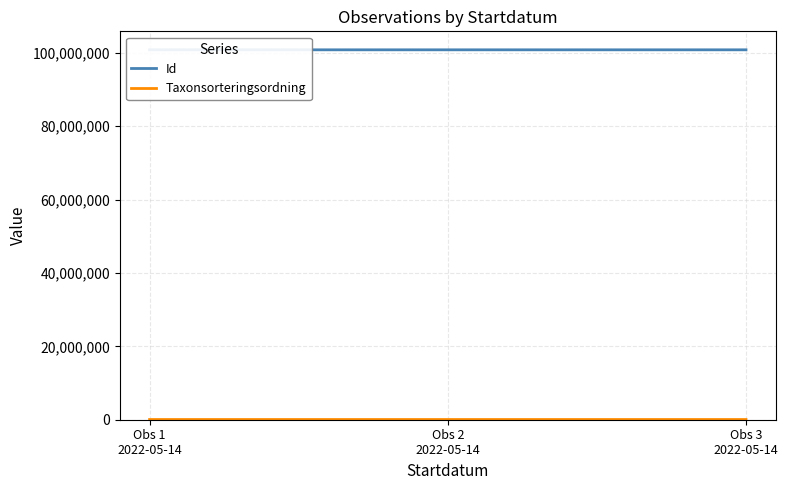

The value of Id at Obs 2
2022-05-14 is 147165781. True or false?

False